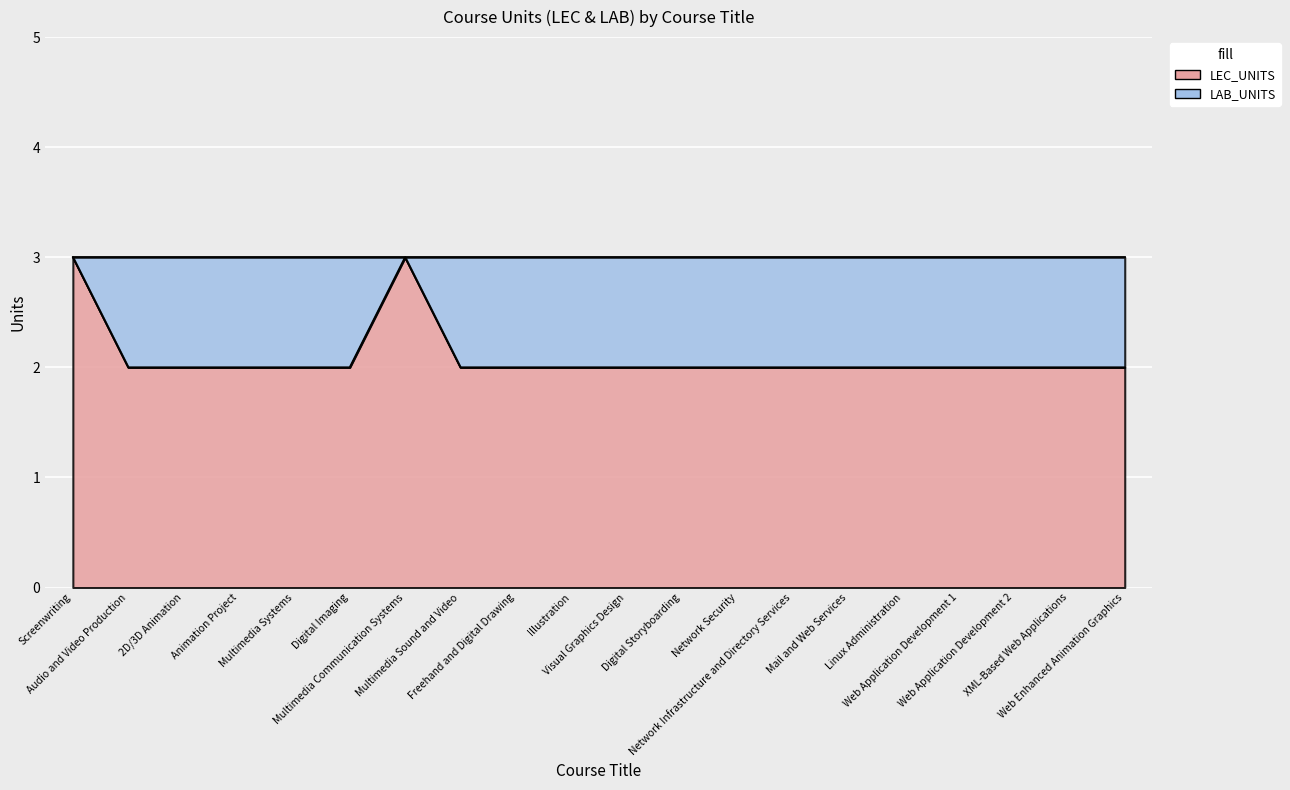

True or false: there are more than 2 points higher than both neighbors.

False